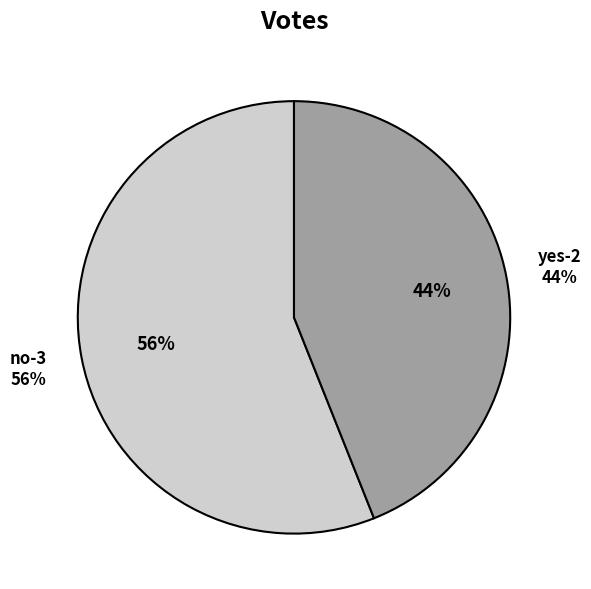

Is it true that yes-2 is 44% of the pie?

True